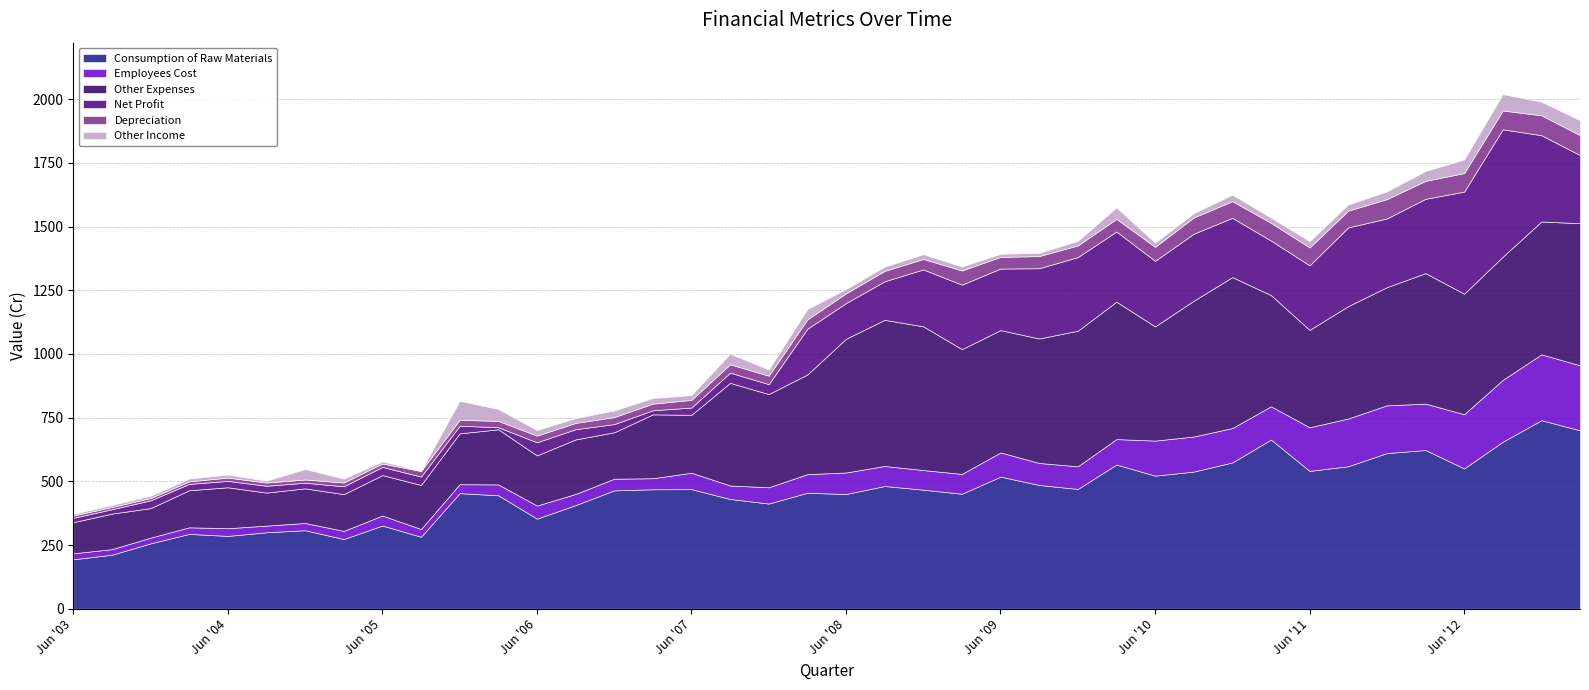

Reading left to right, list all the values displayed in this chart.

Consumption of Raw Materials: 194.0	212.1	256.6	293.8	285.9	300.2	308.2	273.6	326.7	282.6	453.8	445.4	353.8	406.7	464.7	469.0	469.4	430.9	413.0	455.3	450.4	481.8	467.4	451.4	518.6	485.8	470.2	566.1	522.5	538.4	574.3	664.0	541.0	559.4	611.0	623.1	550.7	655.7	740.0	700.4
Employees Cost: 23.6	22.0	22.6	25.8	30.2	26.2	28.5	32.1	39.2	30.3	35.2	42.6	51.3	43.9	45.8	43.3	64.6	52.9	63.8	73.0	84.5	78.6	77.0	77.9	95.0	86.4	89.0	99.9	137.6	137.6	135.1	130.8	171.2	187.5	187.5	182.0	213.0	242.6	258.6	255.1
Other Expenses: 122.2	139.3	115.9	145.4	160.7	129.5	135.9	144.1	158.7	173.0	199.5	216.5	196.9	214.0	182.1	250.7	227.3	402.8	365.9	391.3	524.9	573.6	564.1	489.9	480.1	488.6	532.2	539.4	448.3	533.1	592.5	436.5	382.4	441.3	463.8	512.3	472.9	483.7	521.4	557.8
Net Profit: 17.1	17.4	30.5	25.0	25.0	27.0	22.0	31.0	32.0	33.0	30.0	8.0	51.6	40.2	32.2	15.9	28.4	40.1	39.0	179.4	140.0	151.4	223.4	252.9	241.7	275.7	289.0	275.5	257.4	263.0	232.7	214.0	253.3	309.0	269.9	291.7	400.8	500.0	338.8	267.6
Depreciation: 8.8	8.8	9.0	10.0	13.0	12.5	12.8	14.8	13.5	21.5	23.0	25.0	26.0	24.5	27.5	26.1	30.2	32.8	33.0	36.7	38.2	40.6	41.1	55.7	45.8	47.8	45.7	49.5	54.8	63.9	65.2	69.7	70.2	65.6	75.7	70.5	72.8	74.0	78.0	78.2
Other Income: 6.7	8.0	8.8	10.9	11.9	7.4	41.2	15.4	8.4	1.5	74.5	46.8	21.9	19.0	26.1	22.1	18.5	41.8	24.2	40.7	17.0	16.9	18.5	15.4	12.0	12.8	17.8	45.1	16.8	16.6	25.7	20.4	24.9	24.3	30.2	39.0	53.1	64.1	53.5	58.5